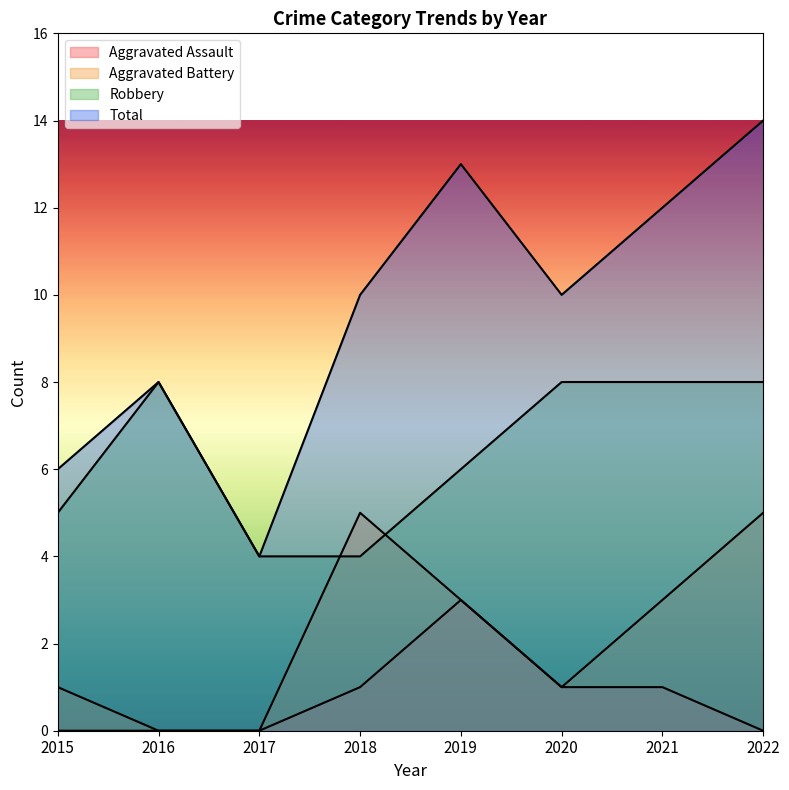

Reading left to right, transcribe all the data shown in this chart.

Aggravated Assault: 0	0	0	1	3	1	1	0
Aggravated Battery: 1	0	0	5	3	1	3	5
Robbery: 5	8	4	4	6	8	8	8
Total: 6	8	4	10	13	10	12	14